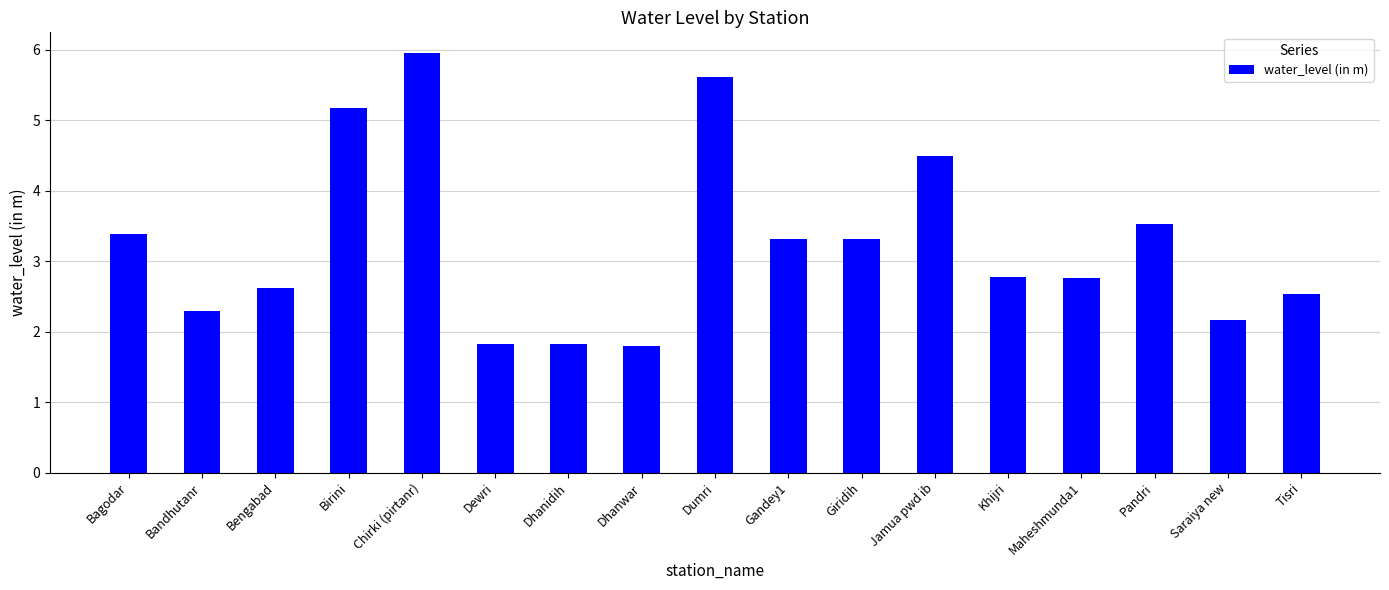

What is the average value?

3.3